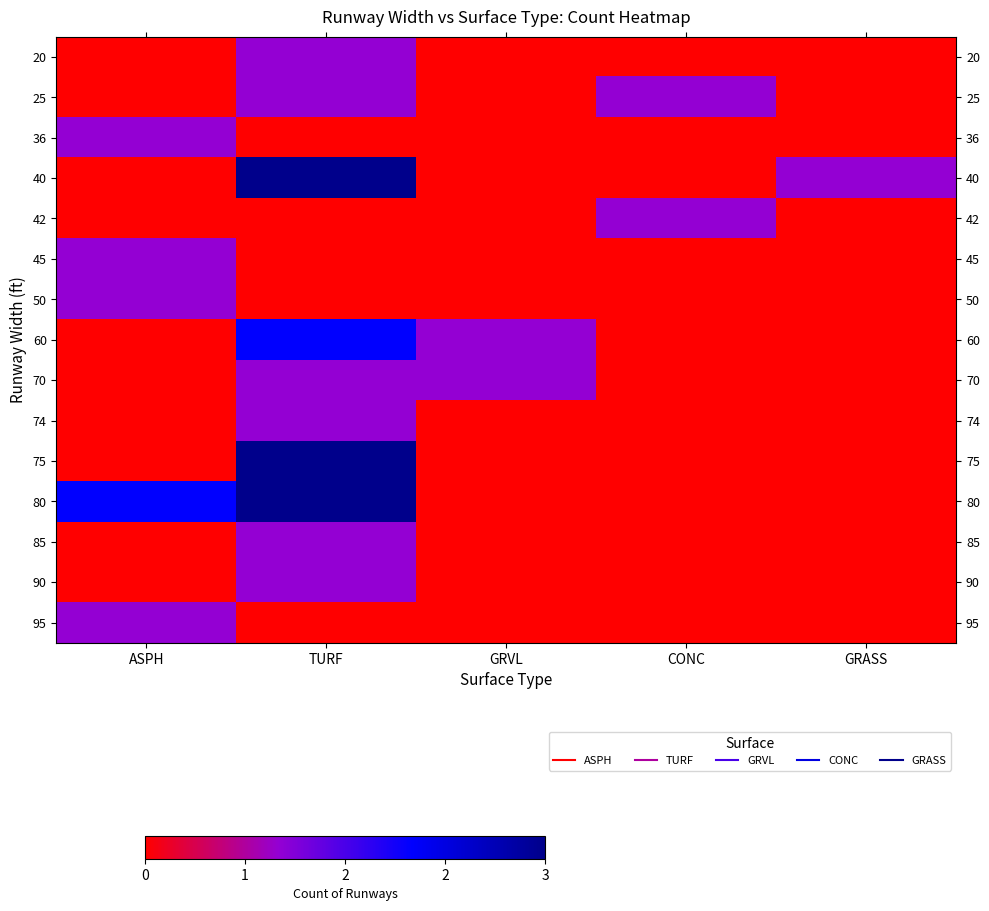

At how many categories does at least one series exceed 2?

1